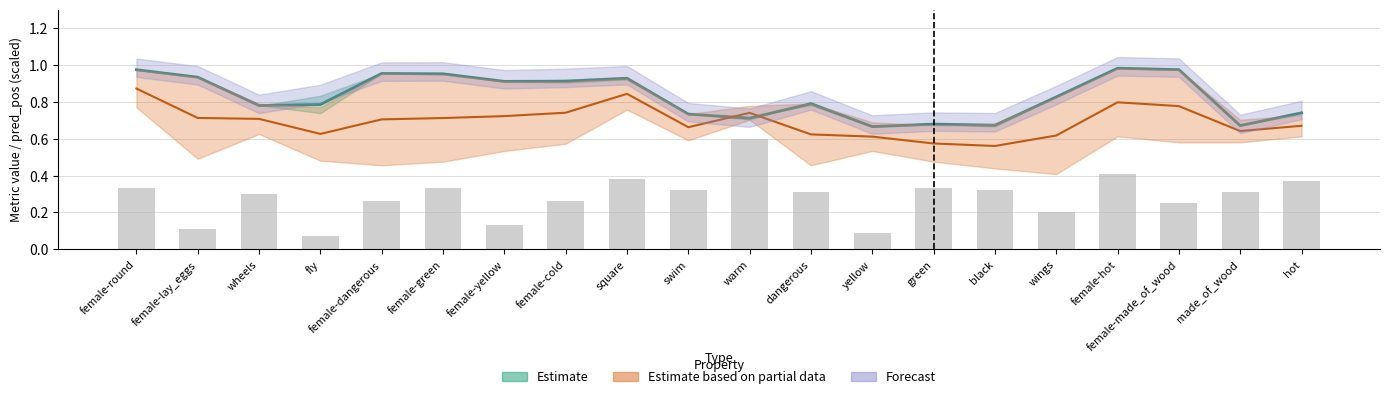

What position from the right is female-green?

15